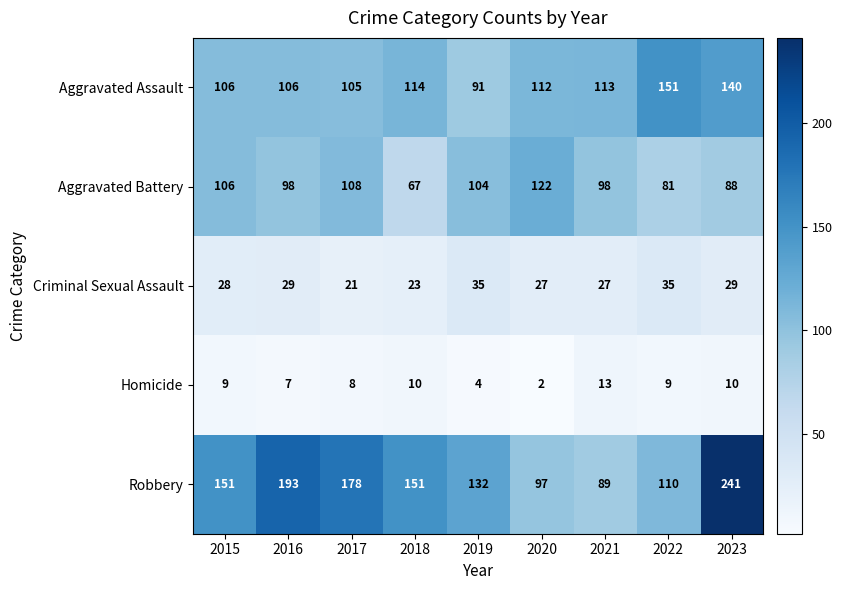

What is the difference between the maximum and minimum values in the Aggravated Battery series?

55